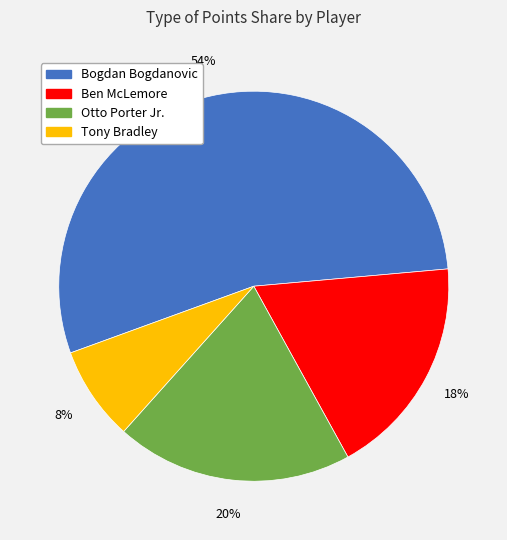

To the nearest percent, what is the average slice percentage?

25%